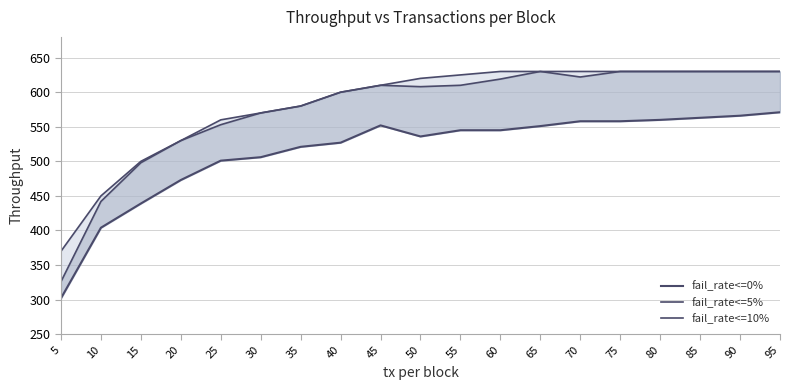

What is the highest value of the fail_rate<=10% line series?

630